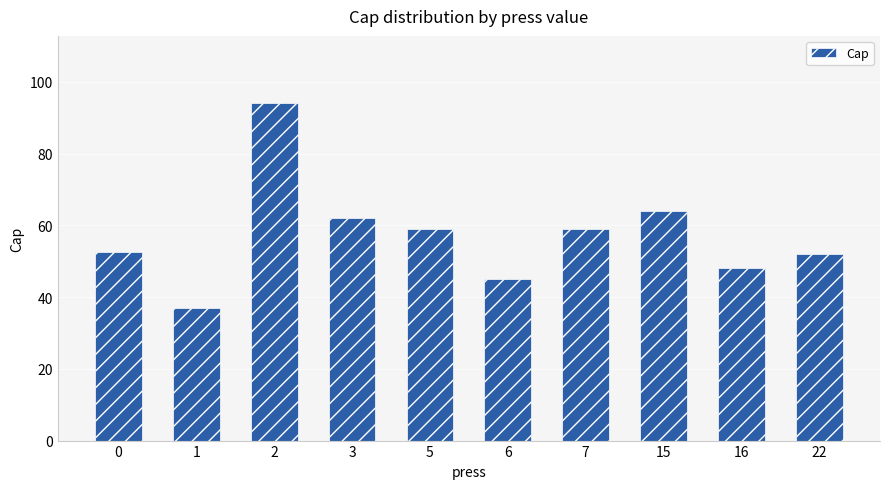

What is the change in value from 1 to 2?

+57.0